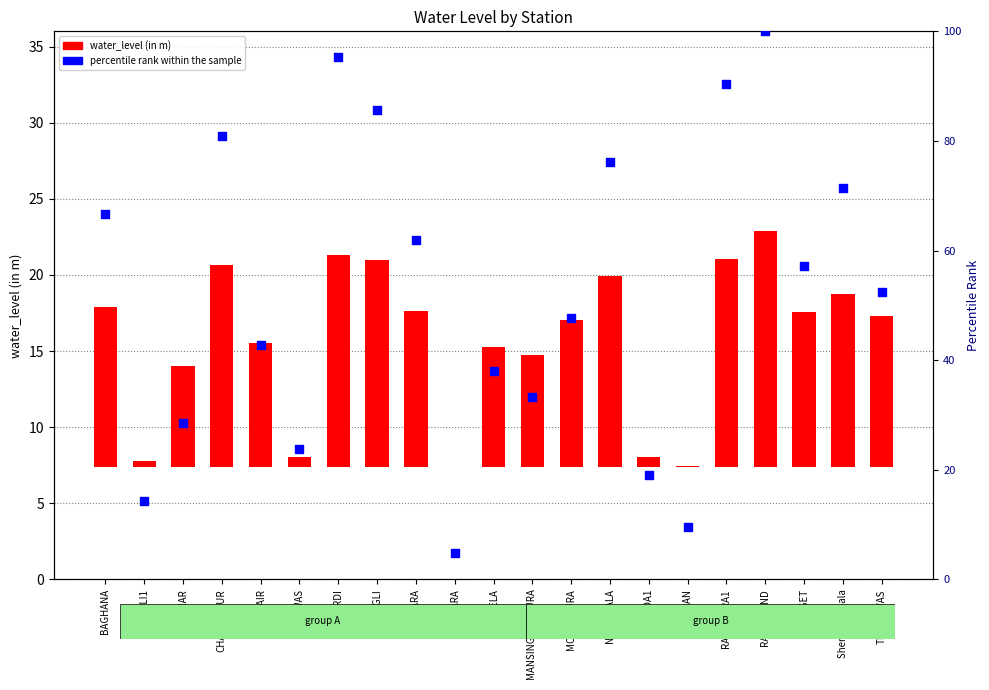

Which series has the largest total across all categories?

percentile rank within the sample